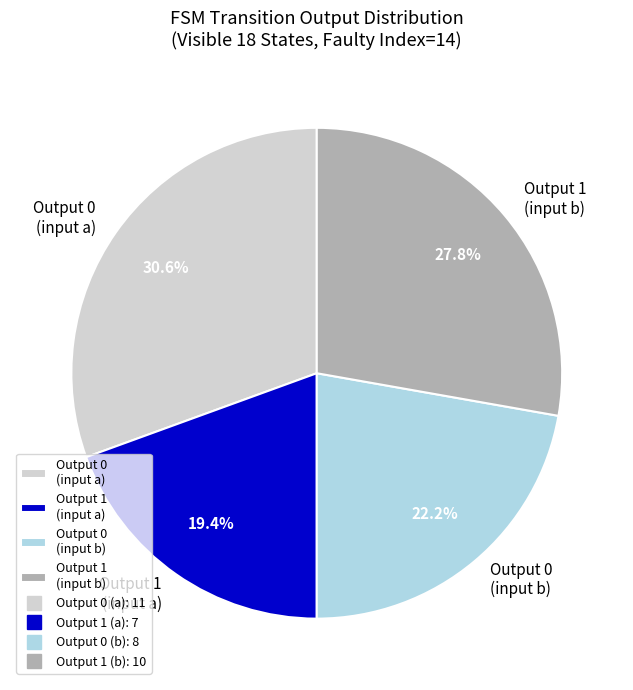

Approximately how many times larger is the value at Output 1 (input a) compared to Output 0 (input a)?

0.6